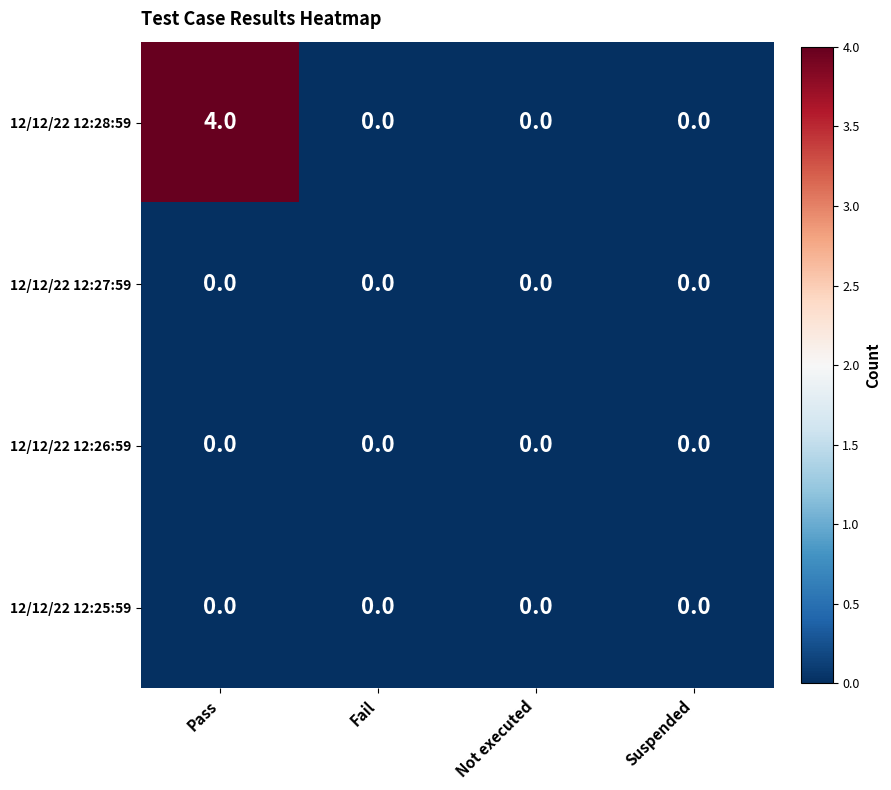

Reading right to left, transcribe all the data shown in this chart.

12/12/22 12:28:59: Suspended=0	Not executed=0	Fail=0	Pass=4
12/12/22 12:27:59: Suspended=0	Not executed=0	Fail=0	Pass=0
12/12/22 12:26:59: Suspended=0	Not executed=0	Fail=0	Pass=0
12/12/22 12:25:59: Suspended=0	Not executed=0	Fail=0	Pass=0